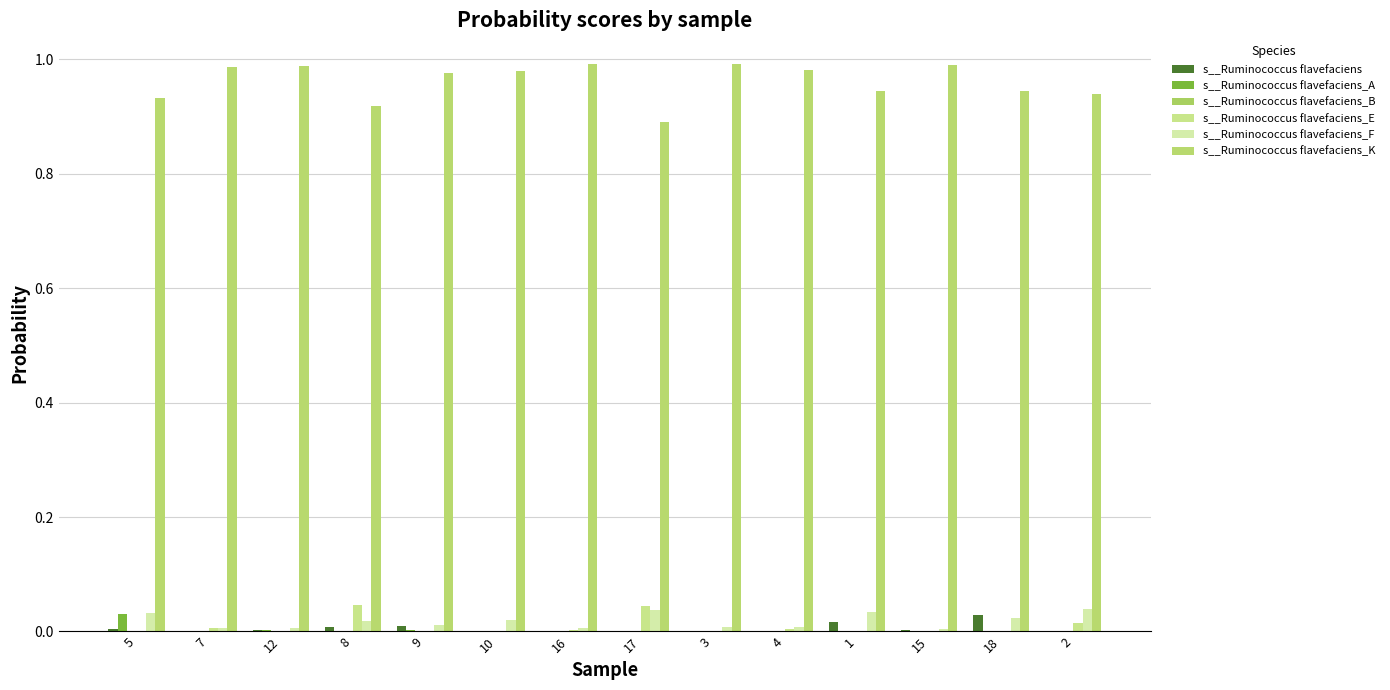

What is the sum of all s__Ruminococcus flavefaciens_K values?

13.5